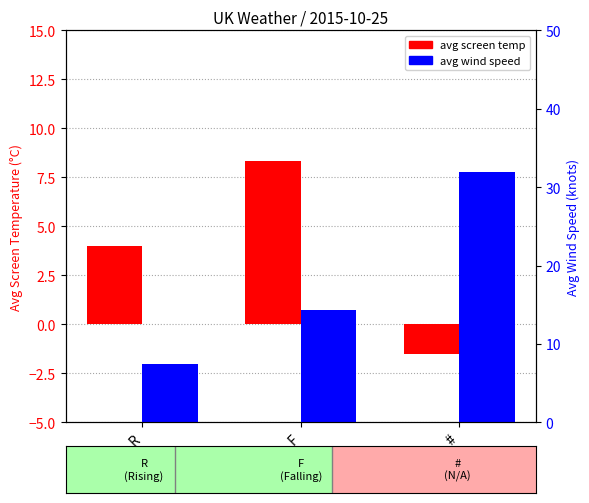

What is the maximum value shown in the chart?

32.0